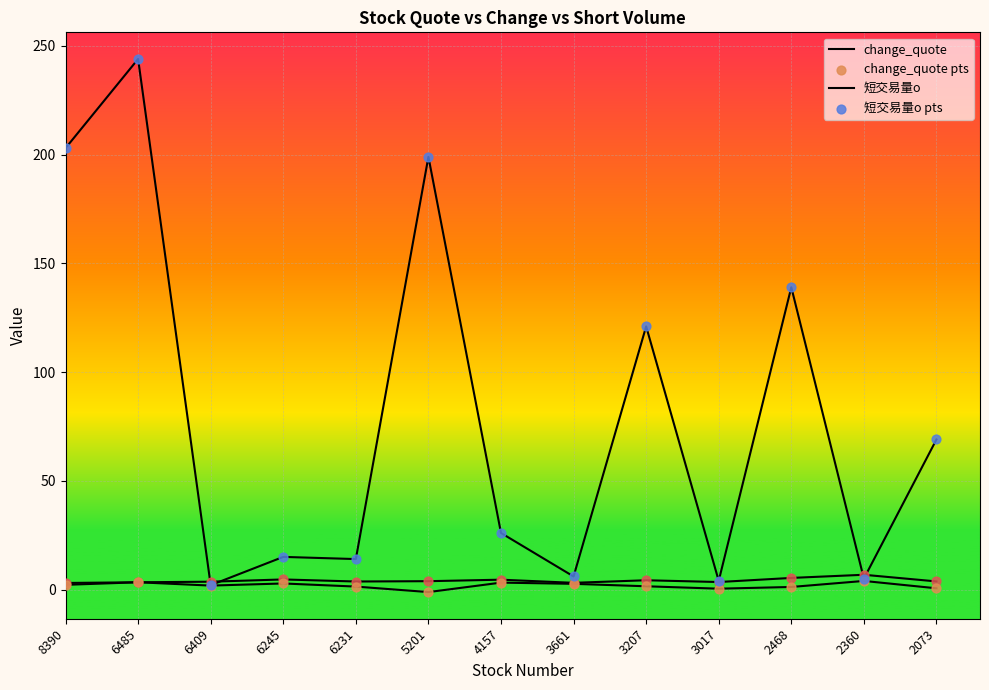

Which series reaches the maximum Y coordinate?

短交易量o